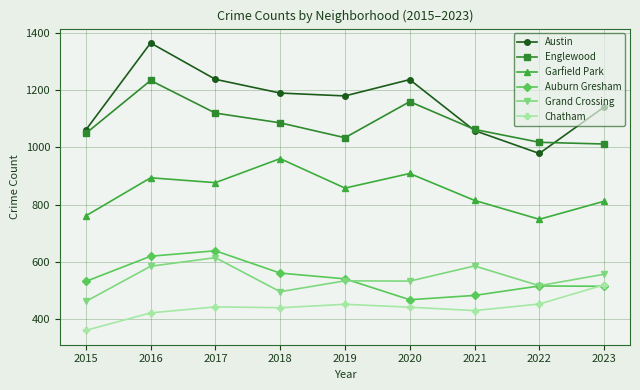

Where does the Englewood series first go above 1063?

2016